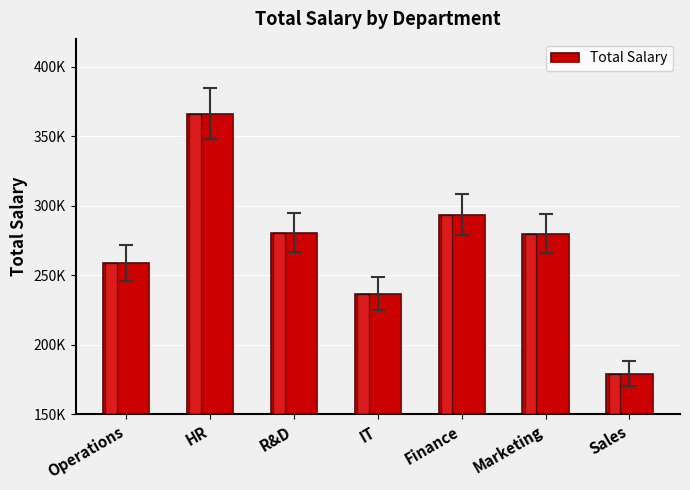

Are the bars horizontal?

No